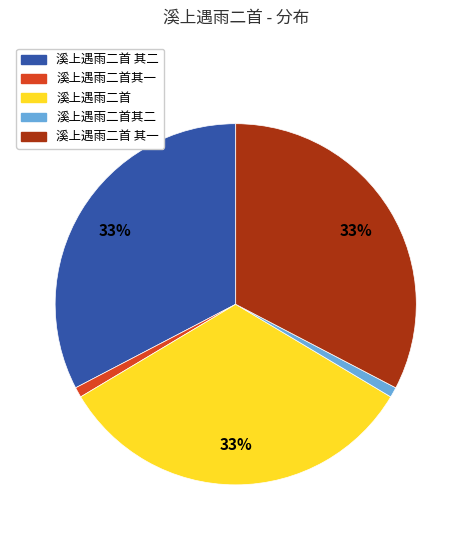

To the nearest percent, what is the difference between the largest and smallest slice percentages?

32%